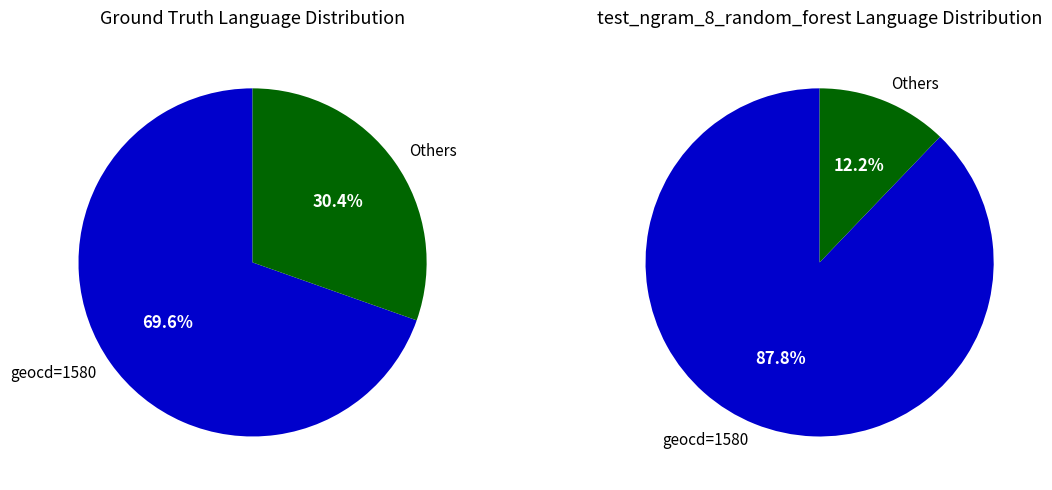

Which category has the biggest portion of the pie?

1580